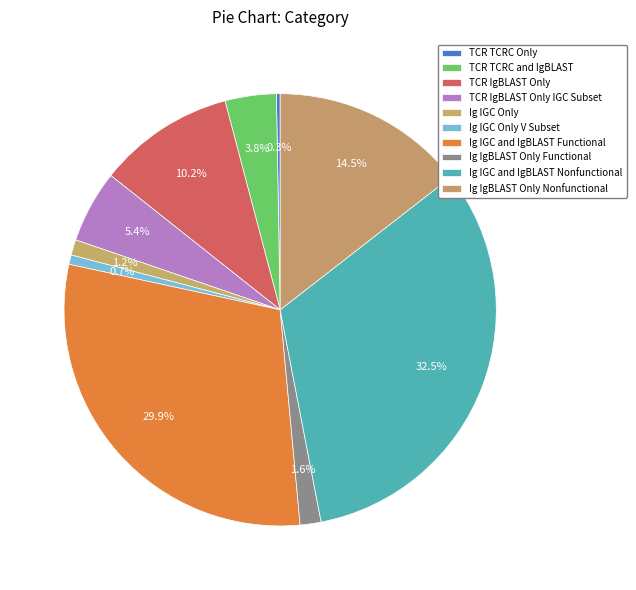

What percentage is the TCR IgBLAST Only slice, to the nearest percent?

10%